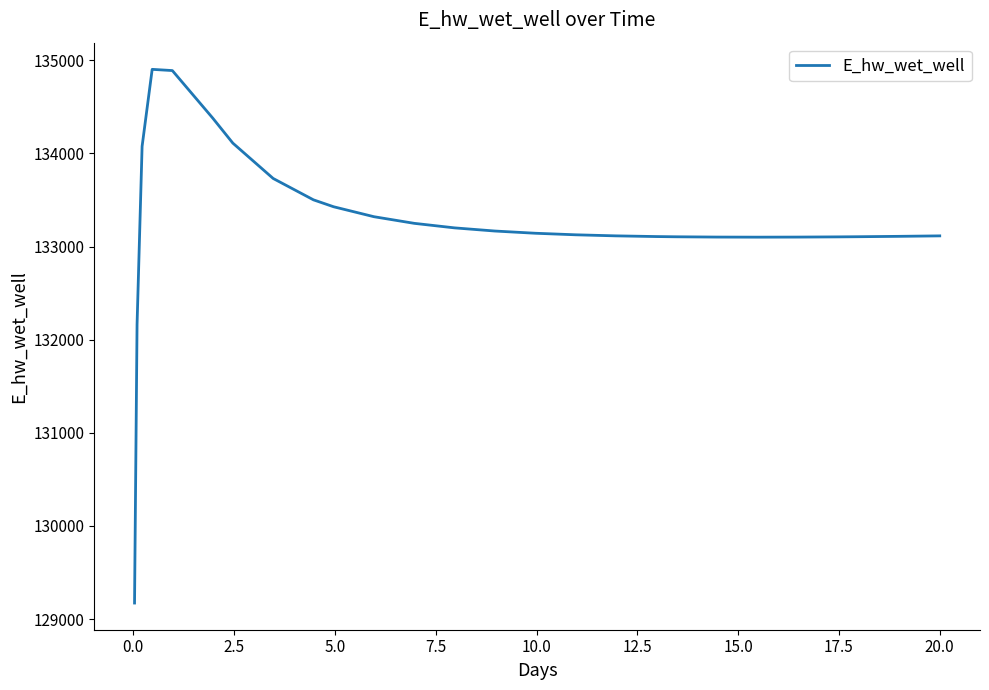

What is the minimum value shown in the chart?

129172.4